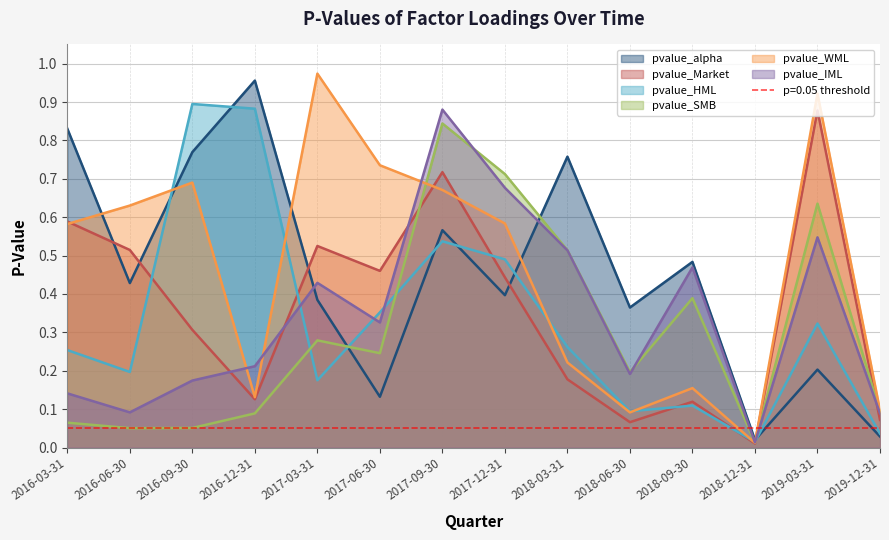

List the labels in order of pvalue_HML value, smallest first.

2018-12-31, 2019-12-31, 2018-06-30, 2018-09-30, 2017-03-31, 2016-06-30, 2016-03-31, 2018-03-31, 2019-03-31, 2017-06-30, 2017-12-31, 2017-09-30, 2016-12-31, 2016-09-30